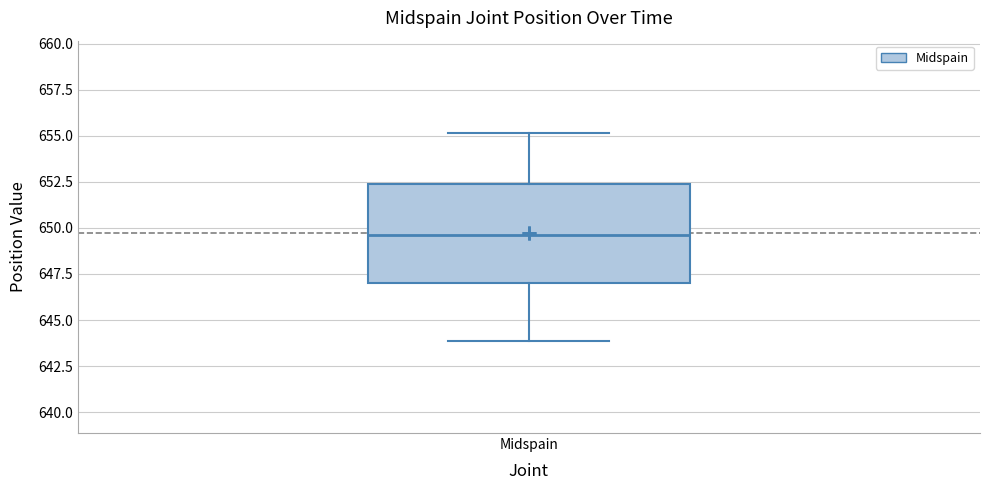

Where does the lower whisker of the box for Midspain end on the y-axis? The values are not printed on the chart, so give them approximately, as read against the axis.

644.0